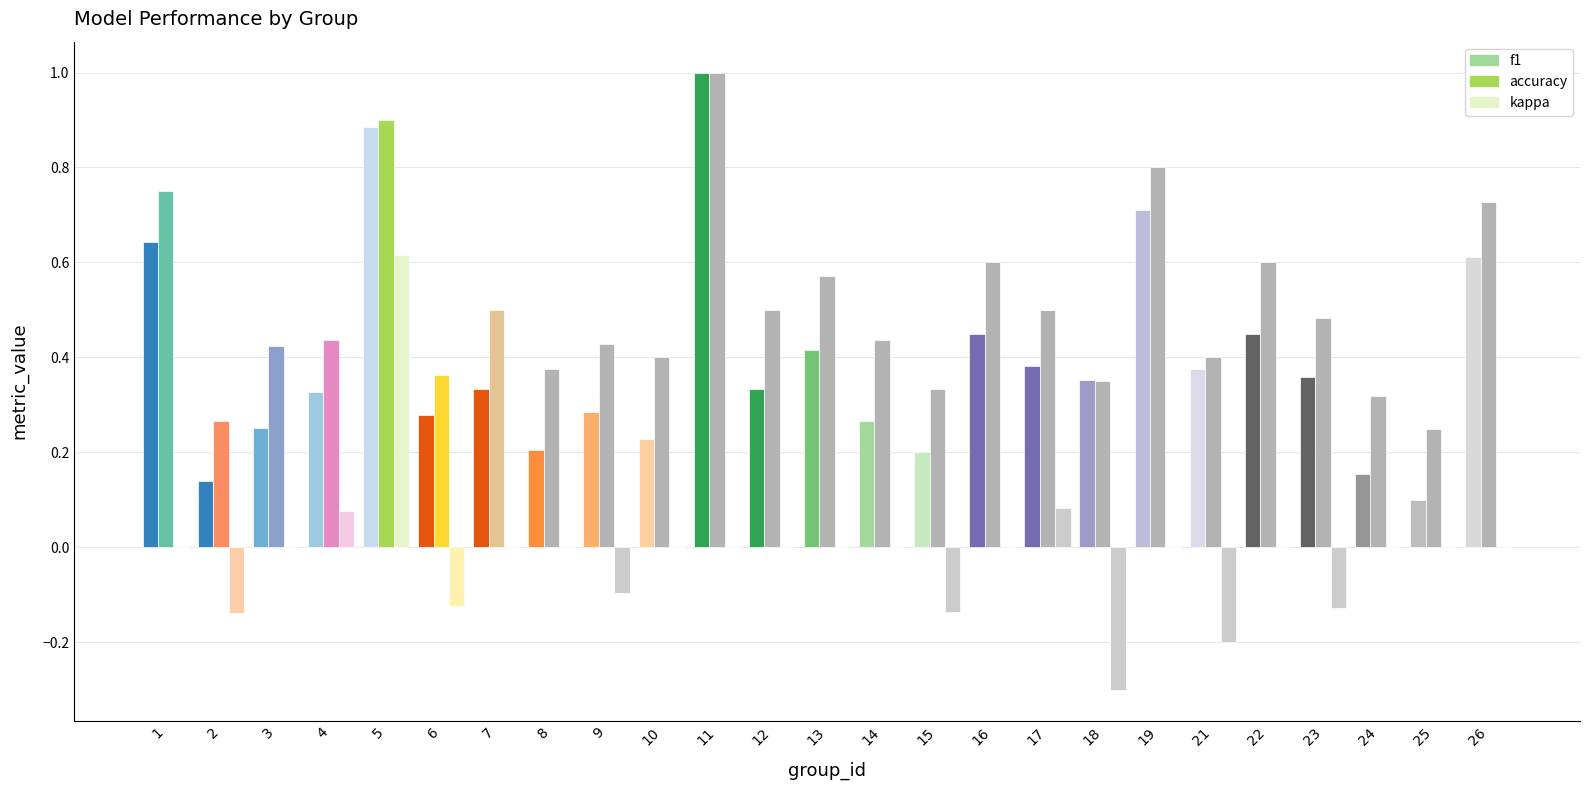

At which category is the sum across all series the highest?

5